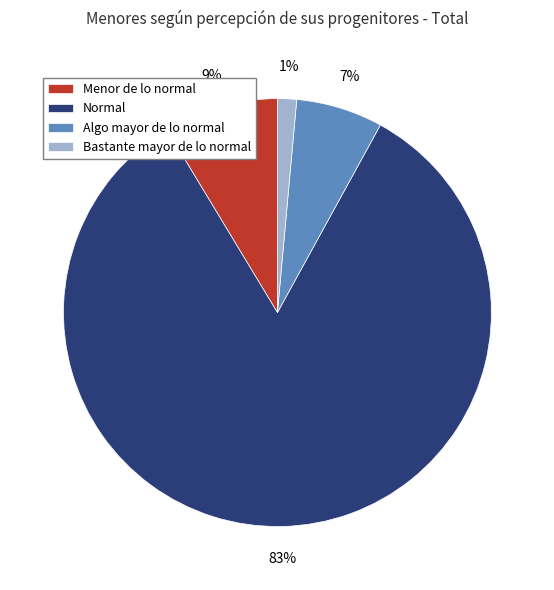

Which has a higher value, Normal or Menor de lo normal?

Normal